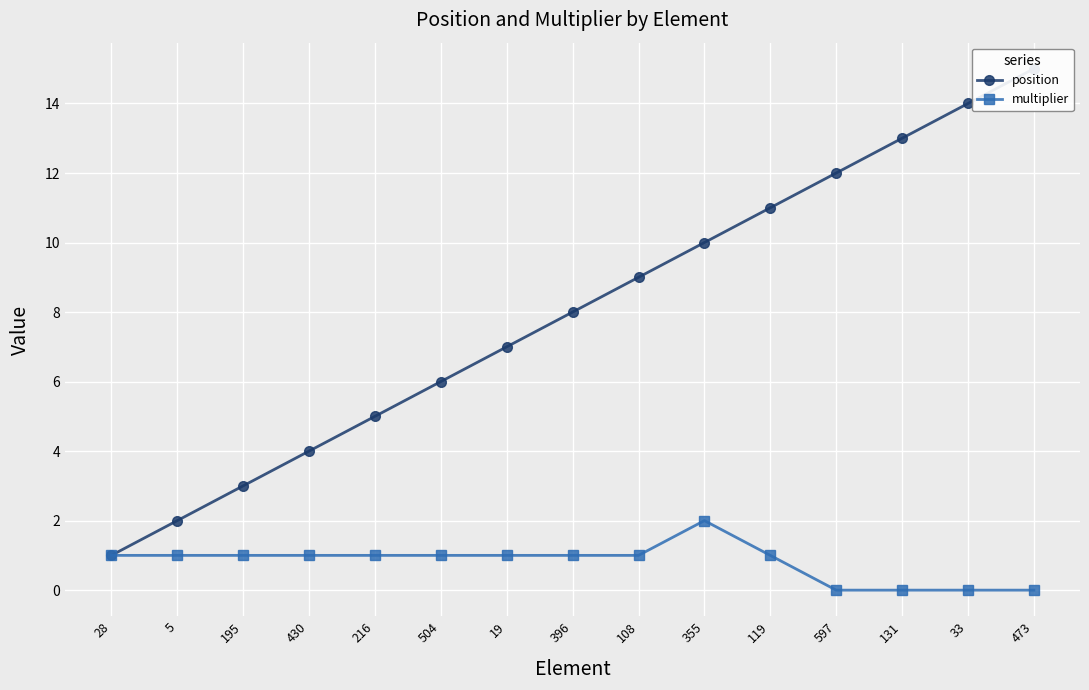

True or false: multiplier has more than 2 interior local peaks.

False